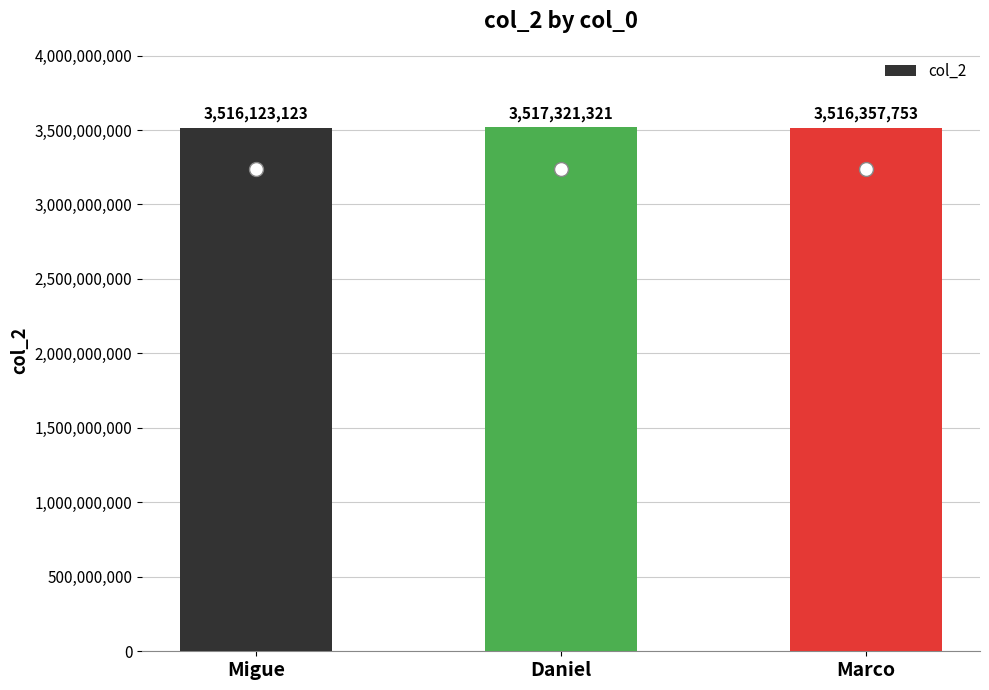

Which has a higher value, Marco or Migue?

Marco